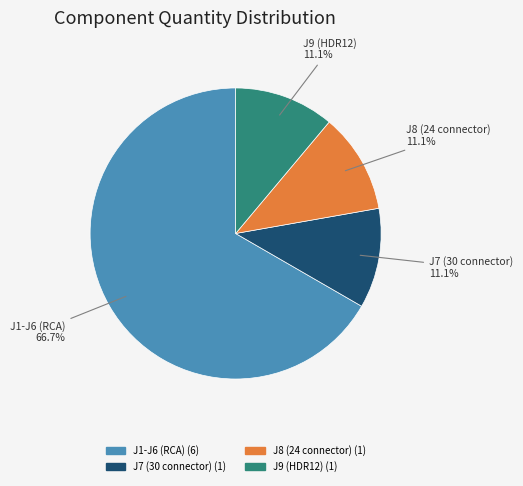

Is there any slice that represents more than half of the pie?

Yes